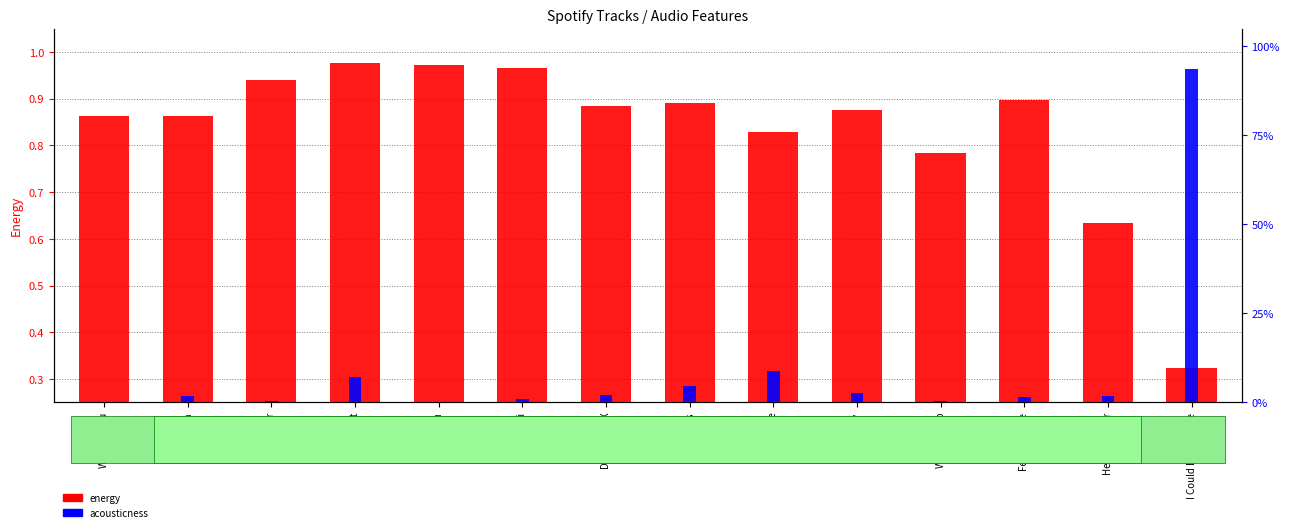

Which series has the largest total across all categories?

energy